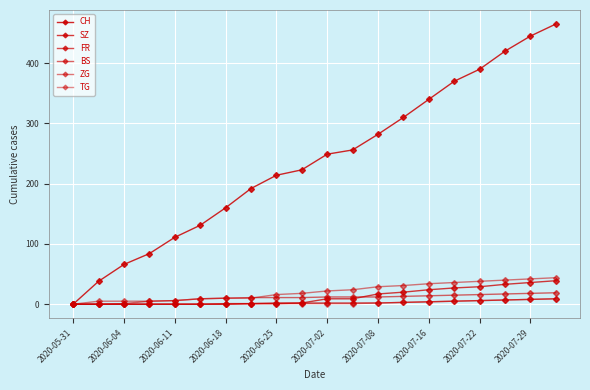

How many lines are shown in the chart?

6